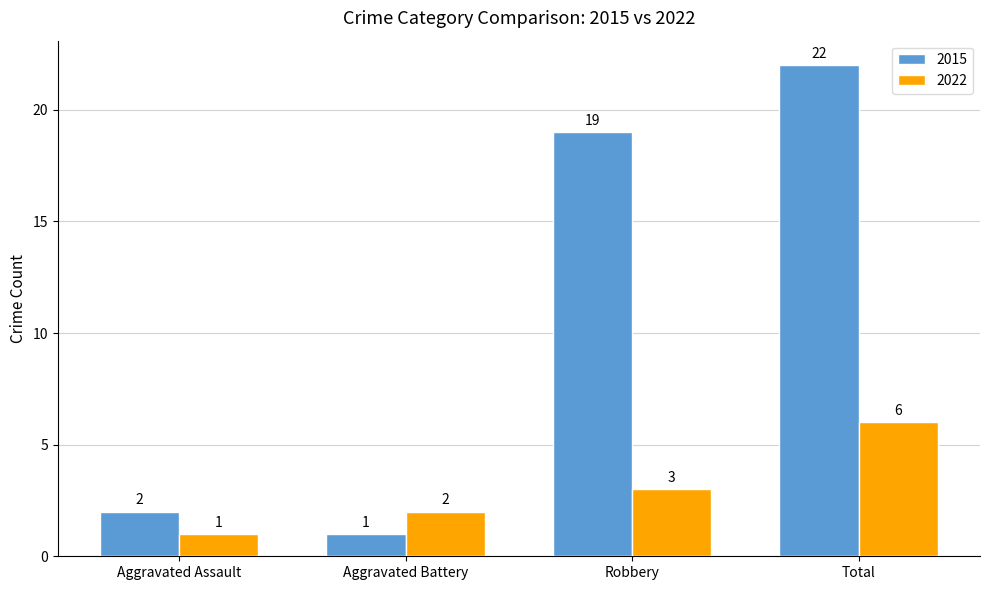

Which series has the largest range (max minus min)?

2015